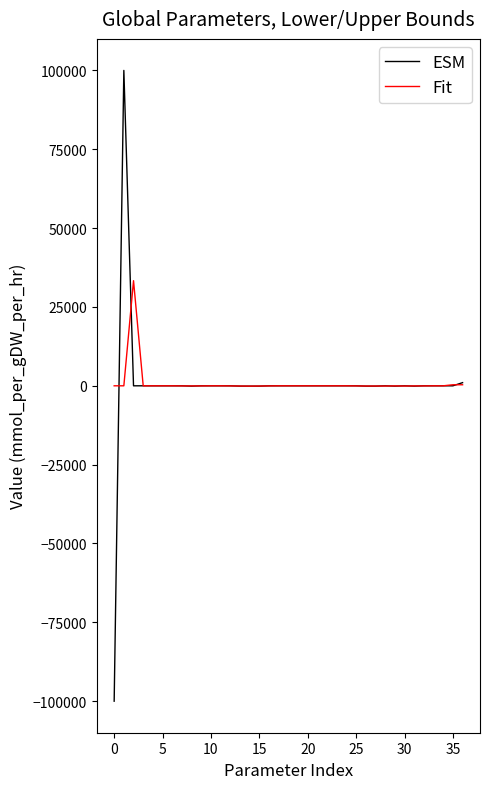

What are all the series names shown in the legend?

ESM, Fit